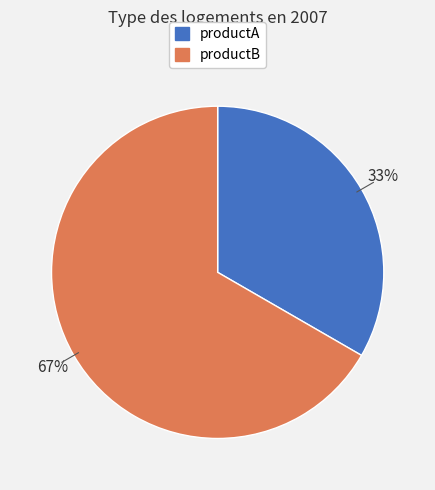

Count the number of slices in the pie.

2